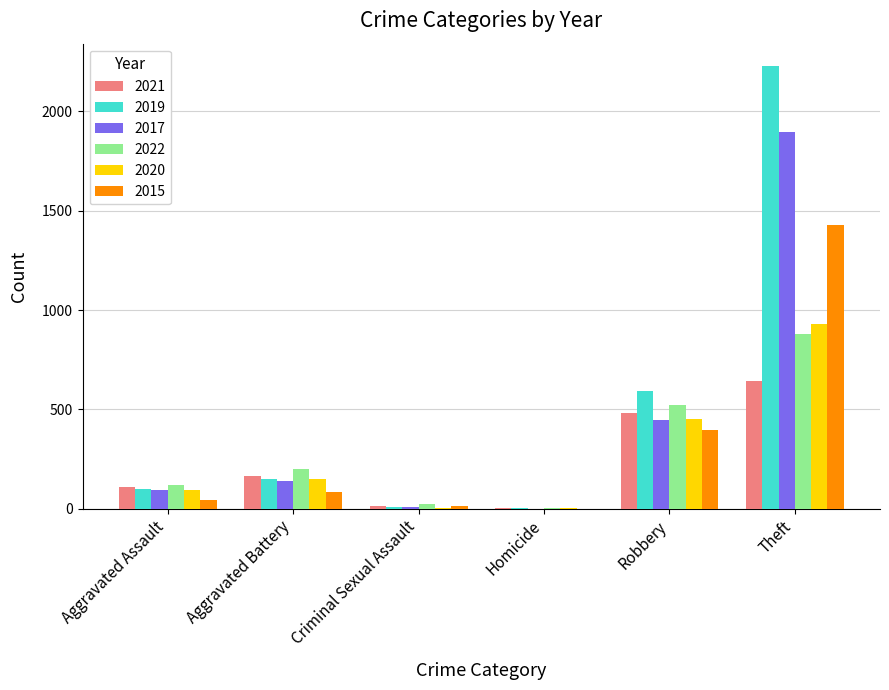

How many groups of bars are there?

6